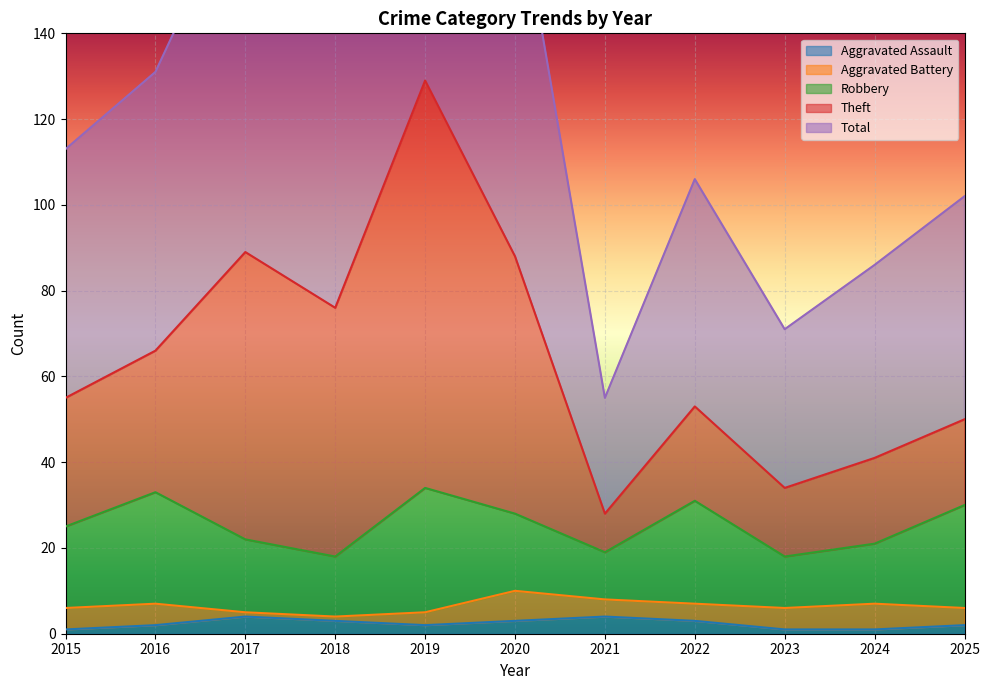

Is it true that Total equals 176 at 2017?

True